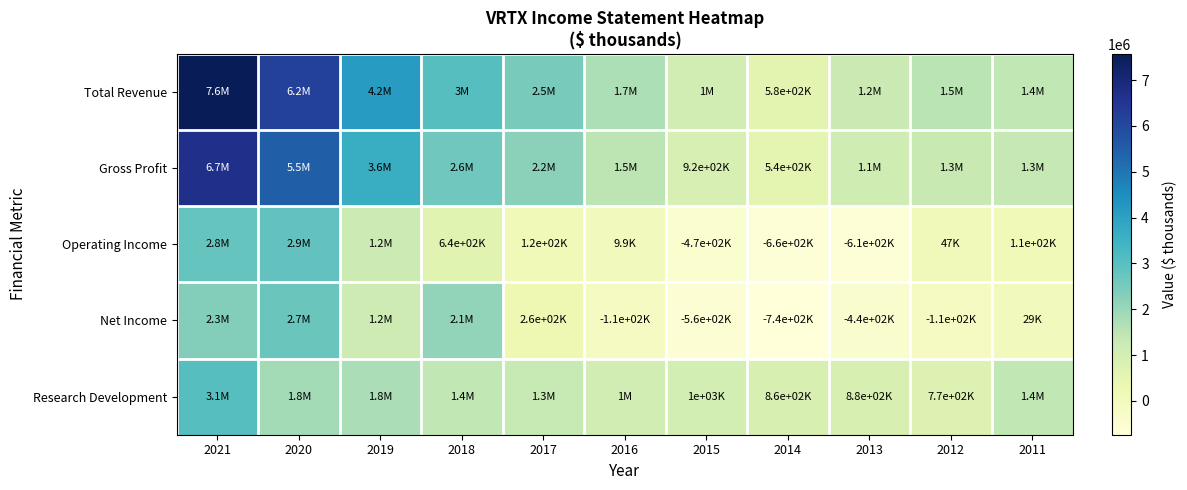

Which series changed the most between 2018 and 2017?

Net Income